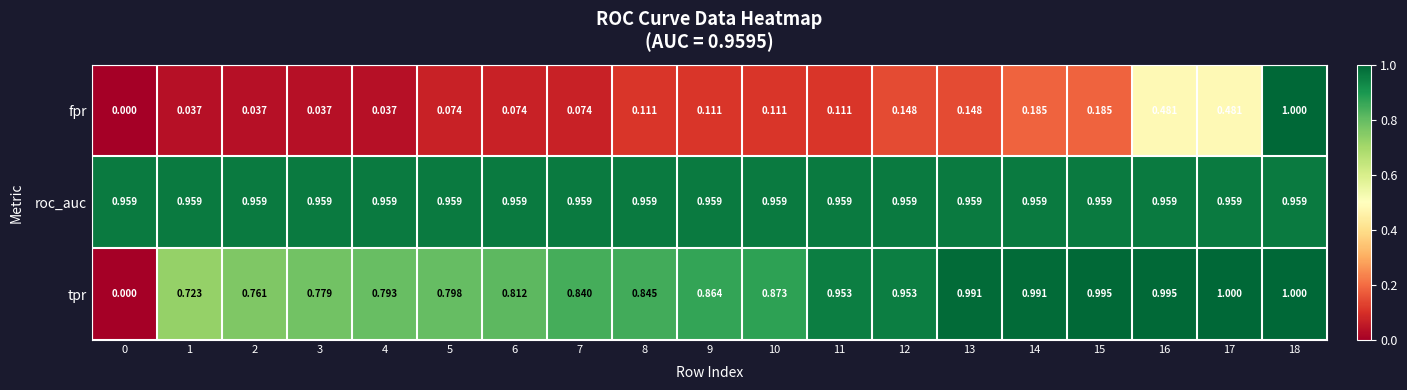

Count the number of data series in this chart.

3